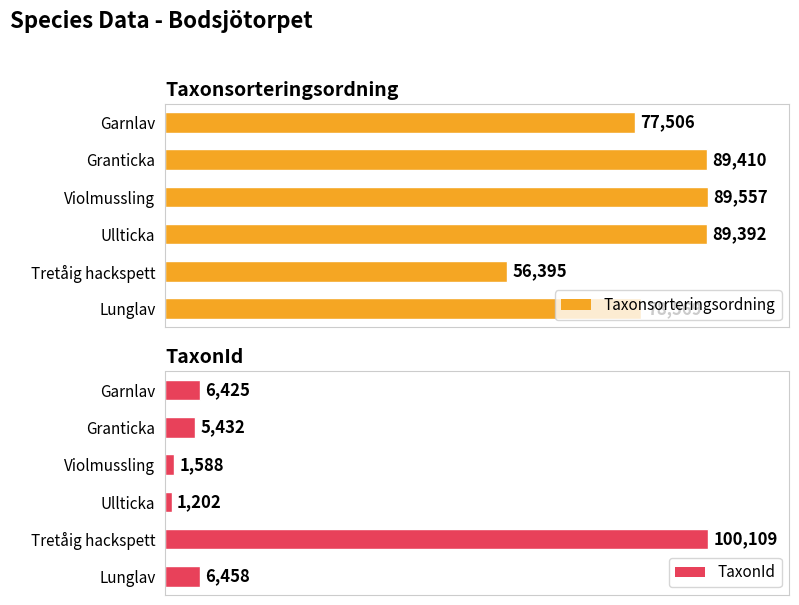

At which label does Taxonsorteringsordning reach its minimum?

Tretåig hackspett